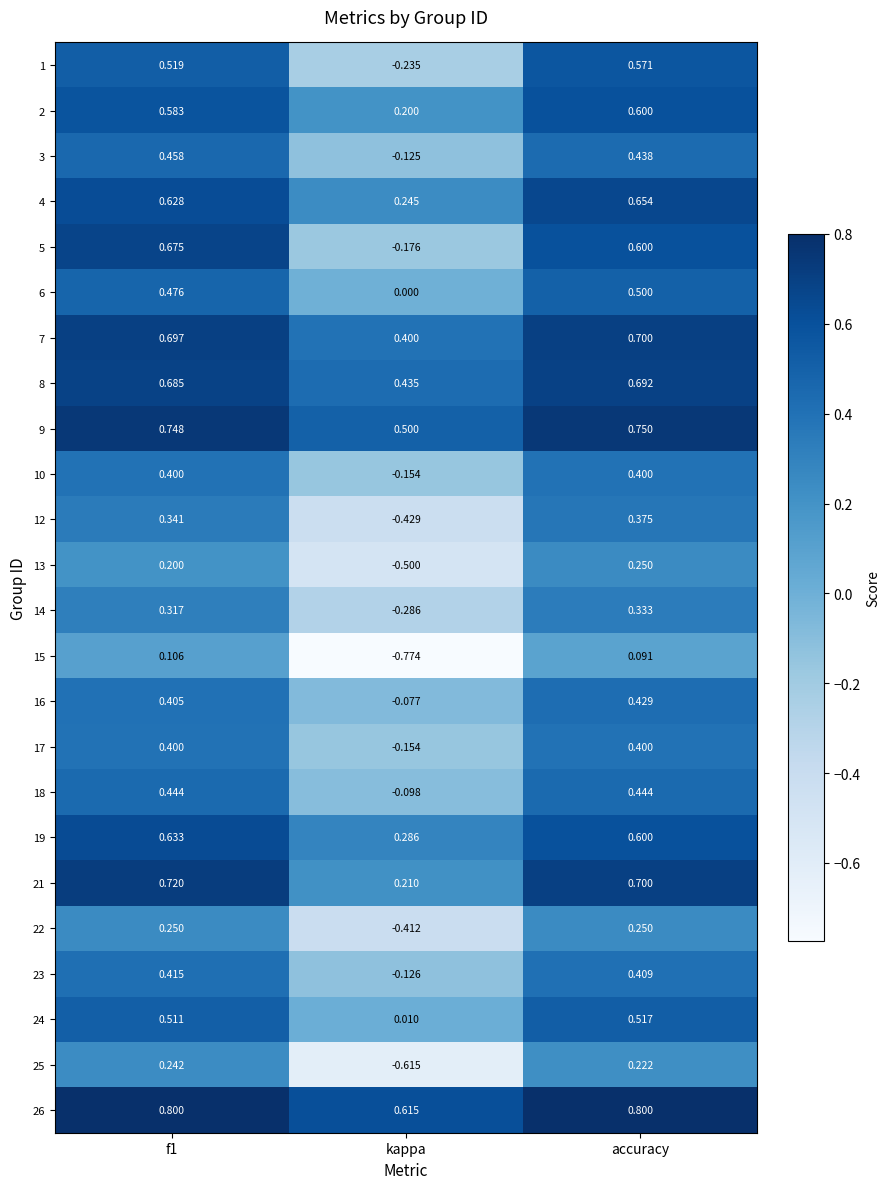

Which category has the lowest value across all series?

kappa